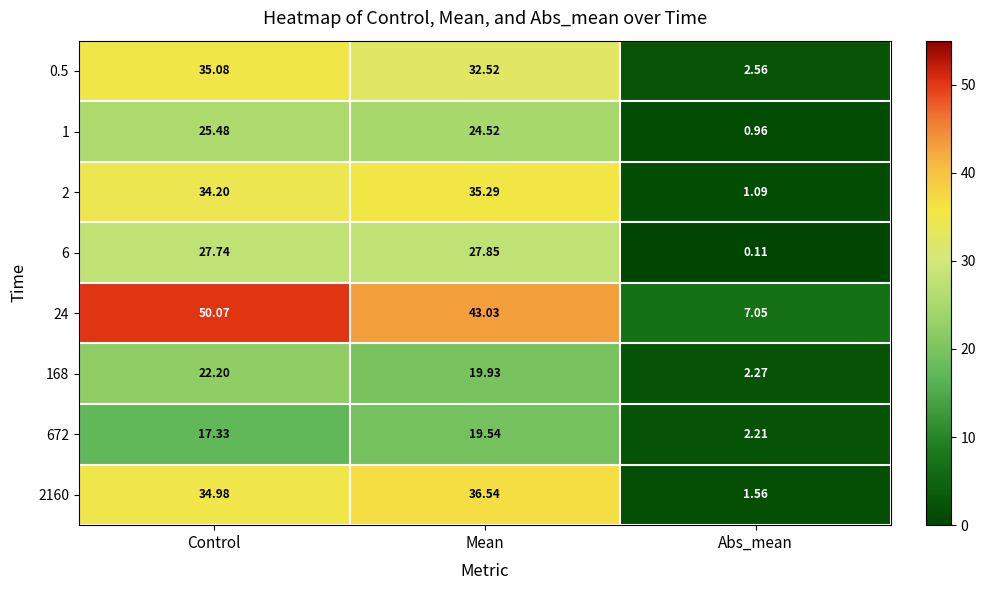

At which label does 6 reach its minimum?

Abs_mean